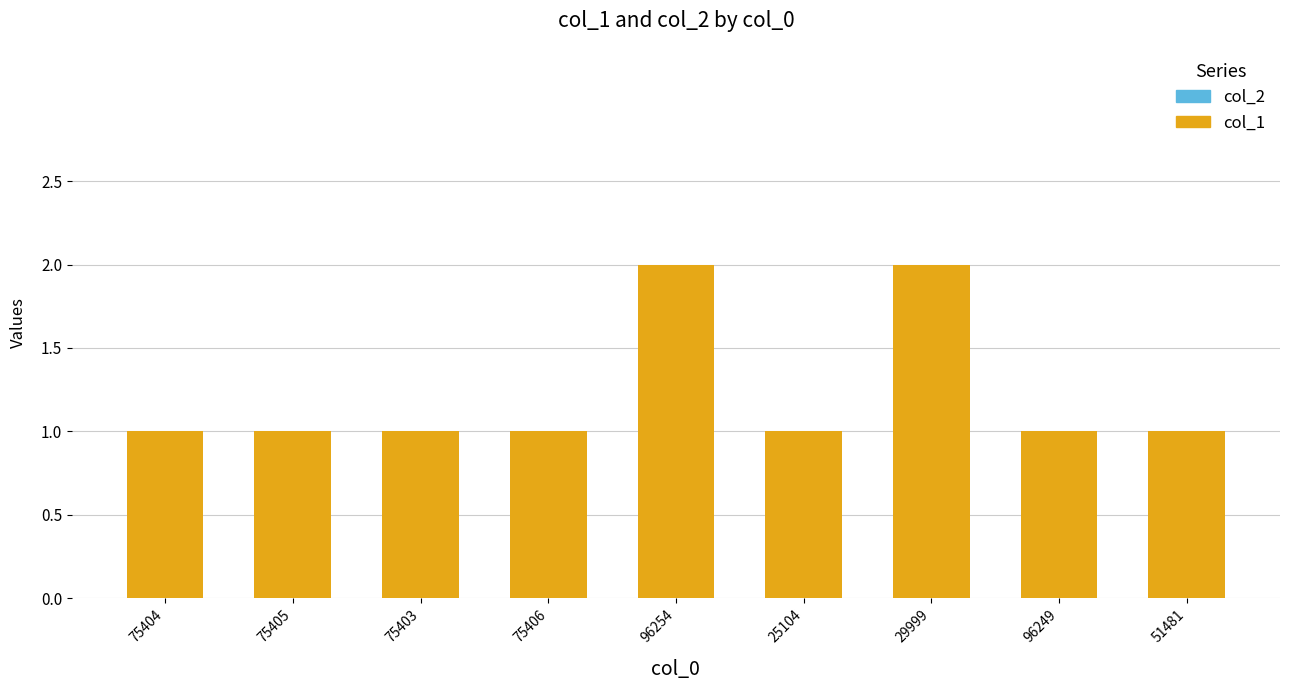

The value at 25104 is 1. True or false?

True